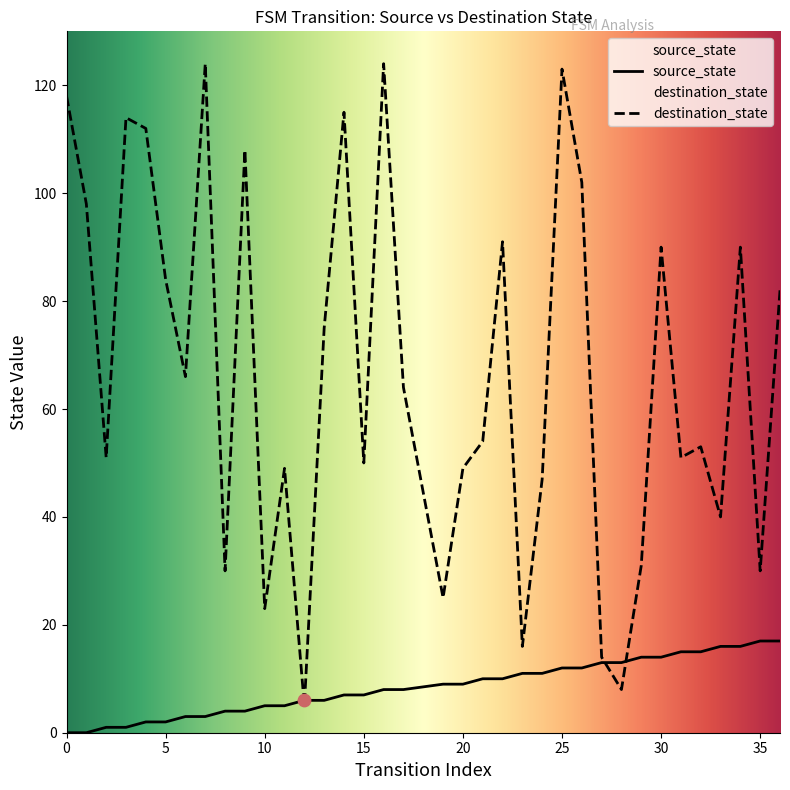

Which series has the largest total across all categories?

destination_state